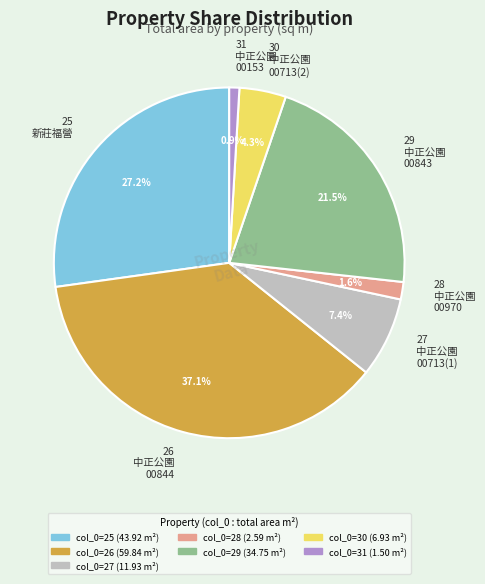

Is it true that 30 is 4% of the pie?

True